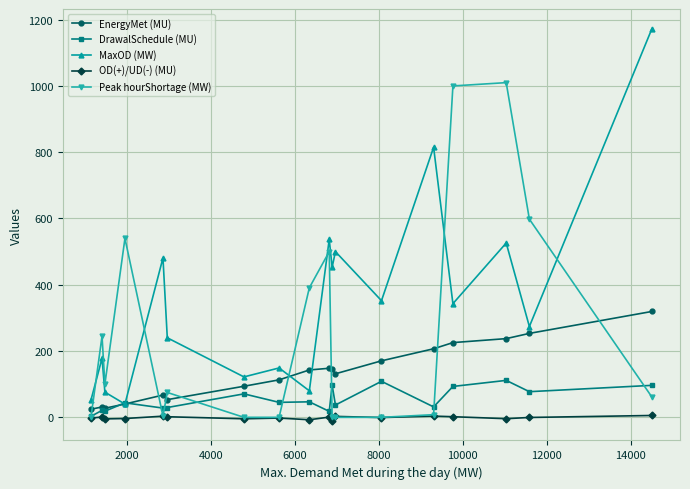

Which series has the largest total across all categories?

MaxOD (MW)